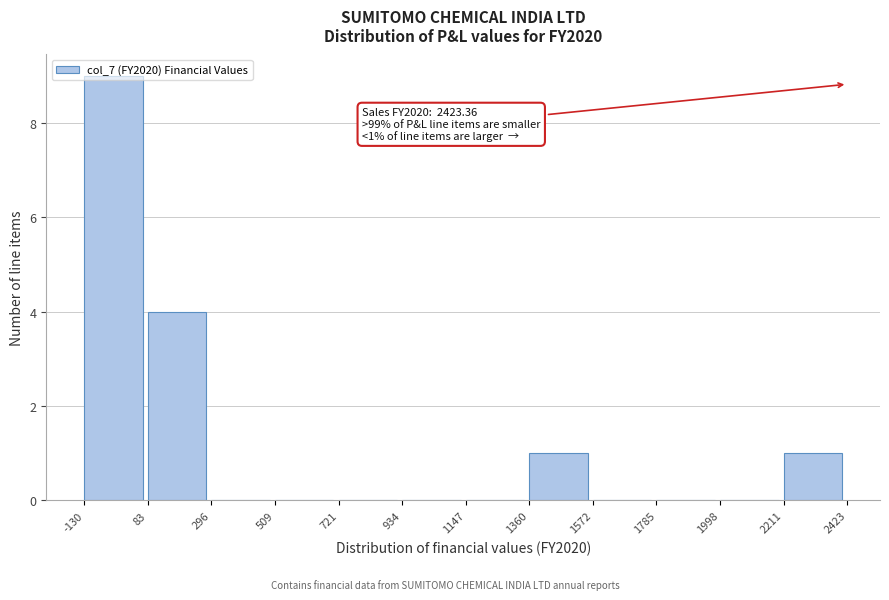

Which range on the x-axis has the tallest bar?

-130 to 83